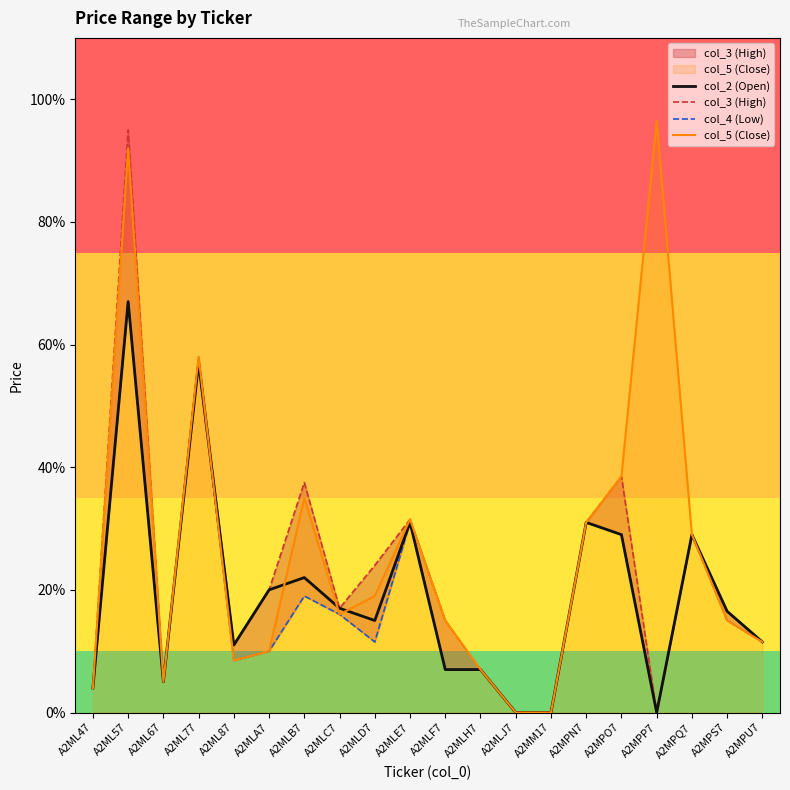

Reading left to right, extract all data points from this chart.

col_2 (Open): 0.0	0.7	0.1	0.6	0.1	0.2	0.2	0.2	0.1	0.3	0.1	0.1	0.0	0.0	0.3	0.3	0.0	0.3	0.2	0.1
col_3 (High): 0.0	0.9	0.1	0.6	0.1	0.2	0.4	0.2	0.2	0.3	0.1	0.1	0.0	0.0	0.3	0.4	0.0	0.3	0.2	0.1
col_4 (Low): 0.0	0.7	0.1	0.6	0.1	0.1	0.2	0.2	0.1	0.3	0.1	0.1	0.0	0.0	0.3	0.3	0.0	0.3	0.1	0.1
col_5 (Close): 0.0	0.9	0.1	0.6	0.1	0.1	0.3	0.2	0.2	0.3	0.1	0.1	0.0	0.0	0.3	0.4	1.0	0.3	0.1	0.1